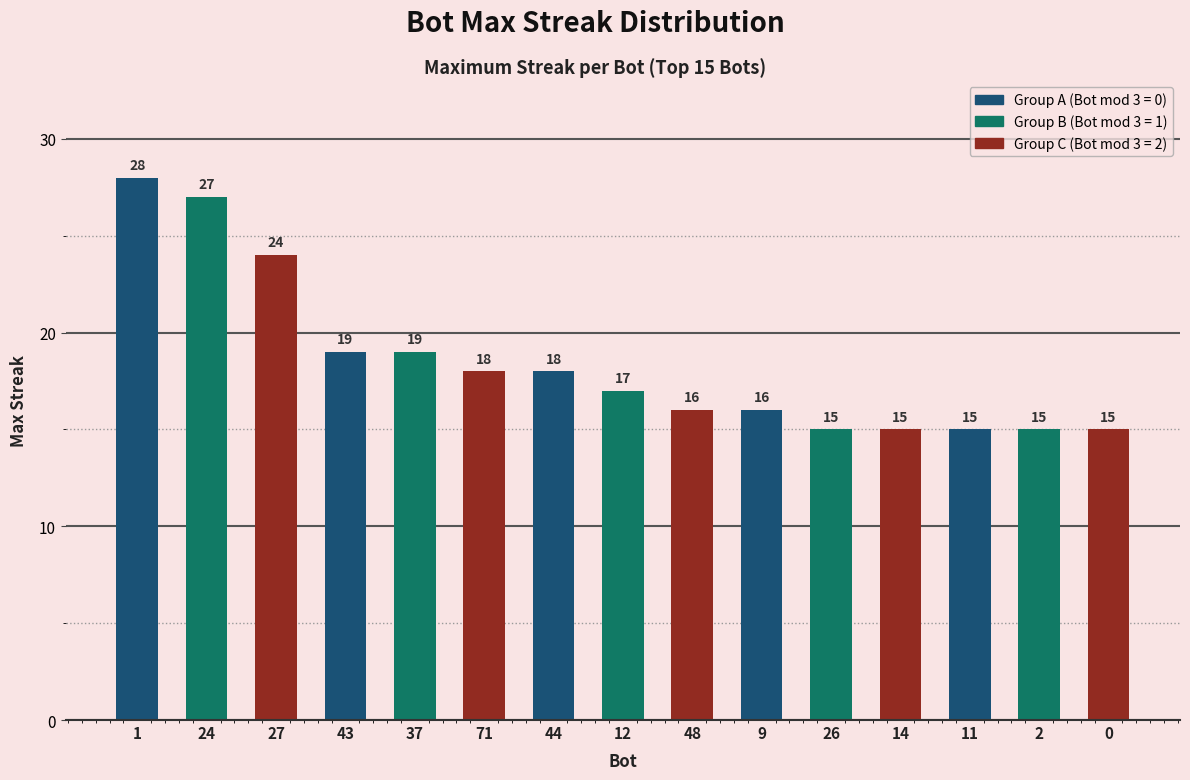

What position from the left is 9?

10